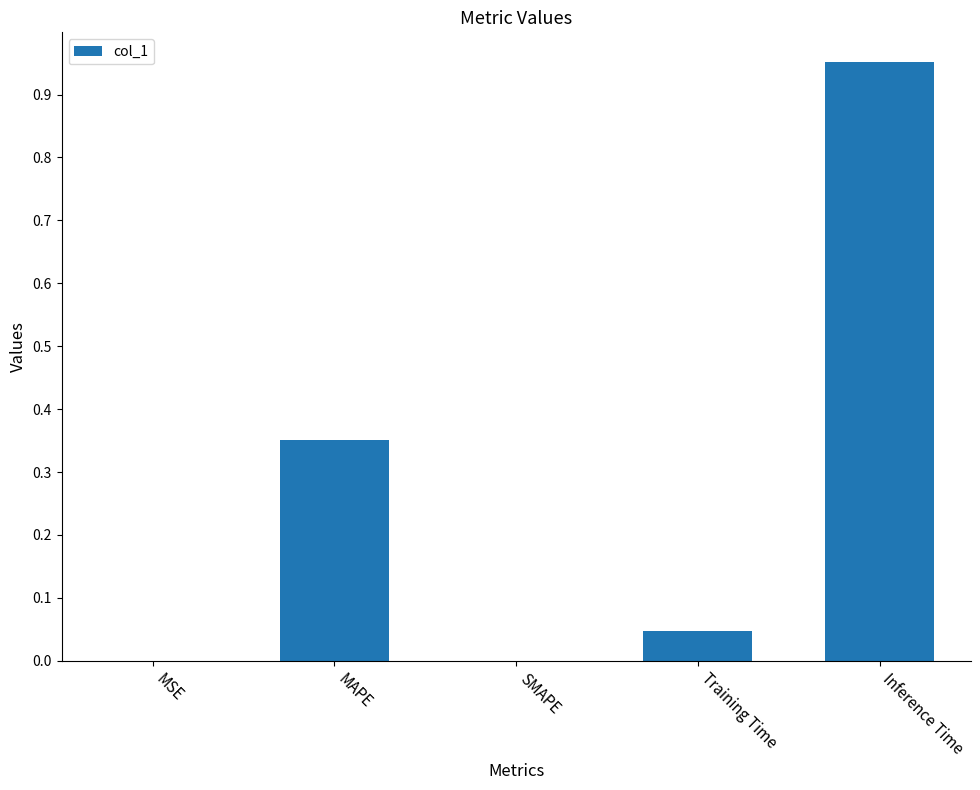

What is the average value?

0.3